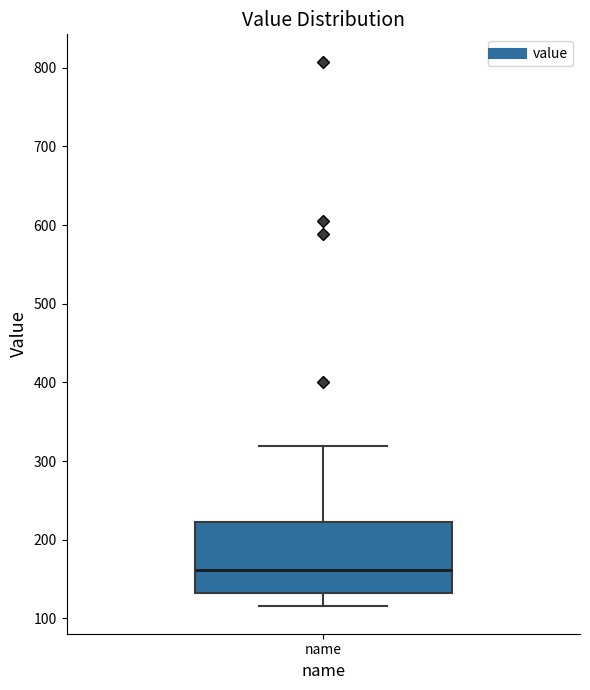

Where is the upper edge of the box for name on the y-axis? The values are not printed on the chart, so give them approximately, as read against the axis.

220